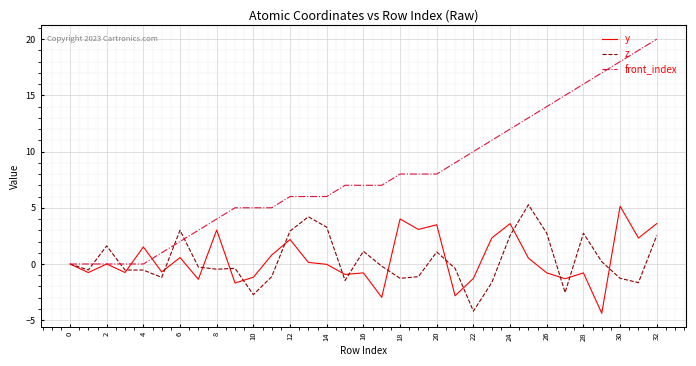

What are all the series names shown in the legend?

y, z, front_index